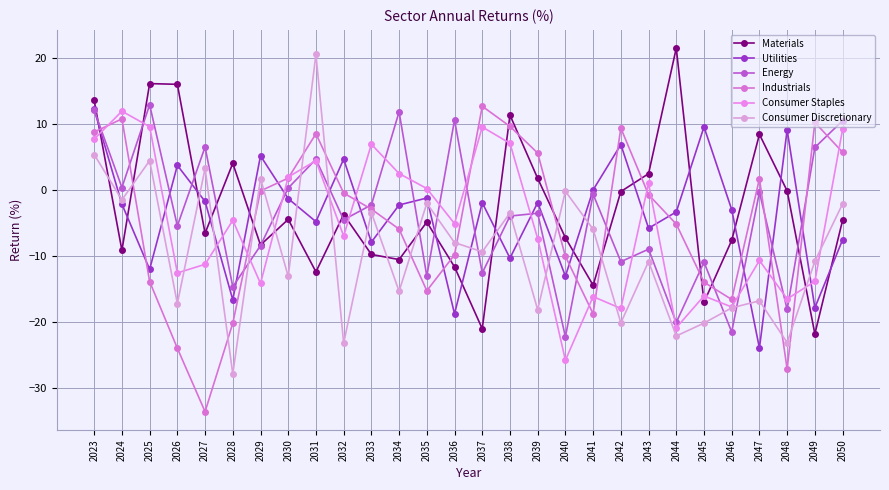

Where does the Energy series first go above -3?

2023